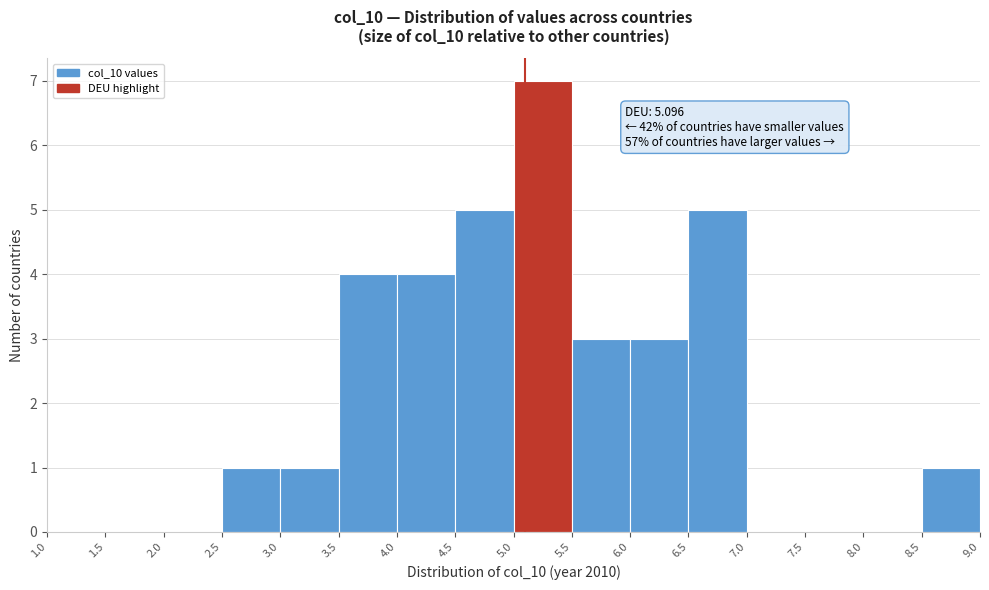

Over which range of the x-axis is the bar tallest?

5.0 to 5.5